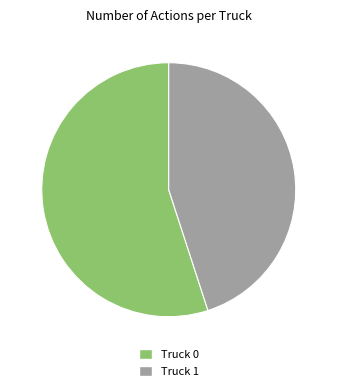

Combined, do Truck 1 and Truck 0 account for over 50%?

Yes